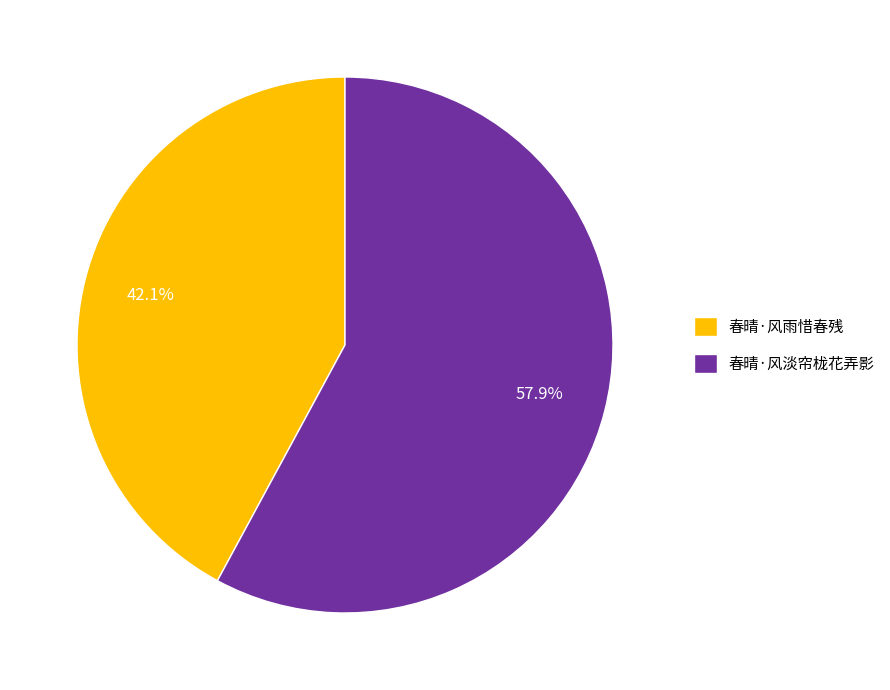

Rank the categories by value from lowest to highest.

春晴·风雨惜春残, 春晴·风淡帘栊花弄影